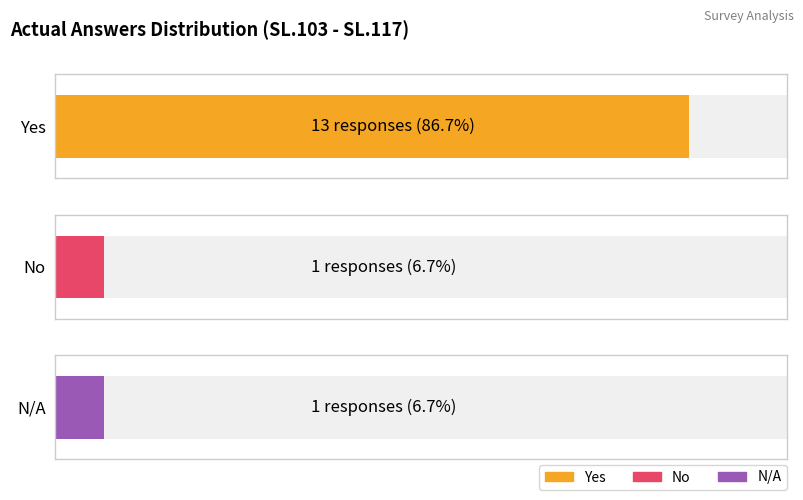

Reading left to right, transcribe all the data shown in this chart.

13	1	1